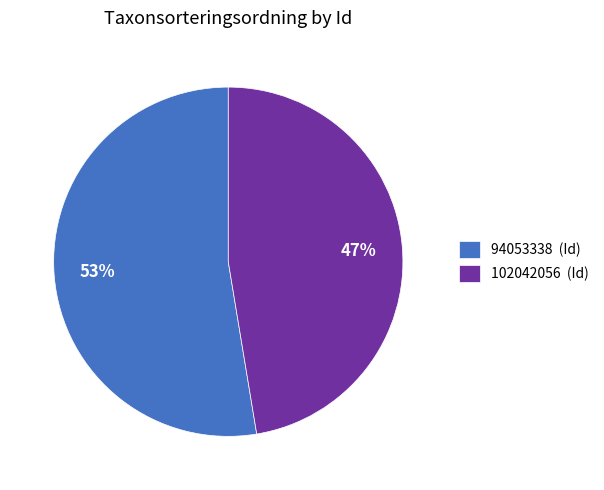

Rank the categories by value from lowest to highest.

102042056, 94053338